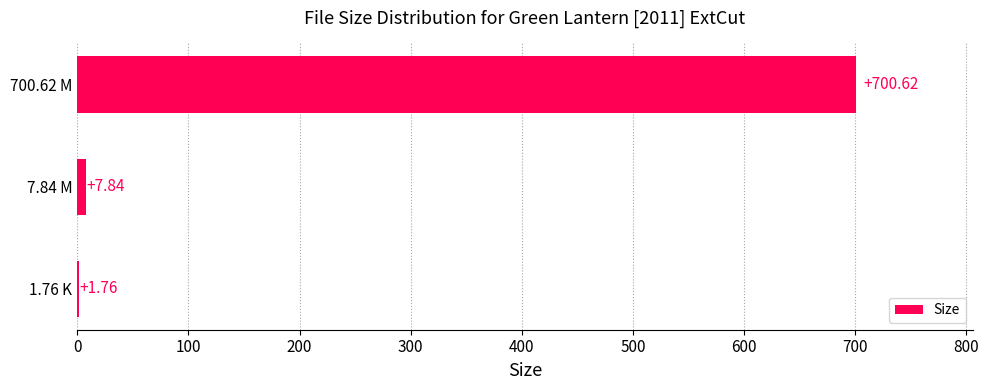

What is the greatest value displayed?

700.6